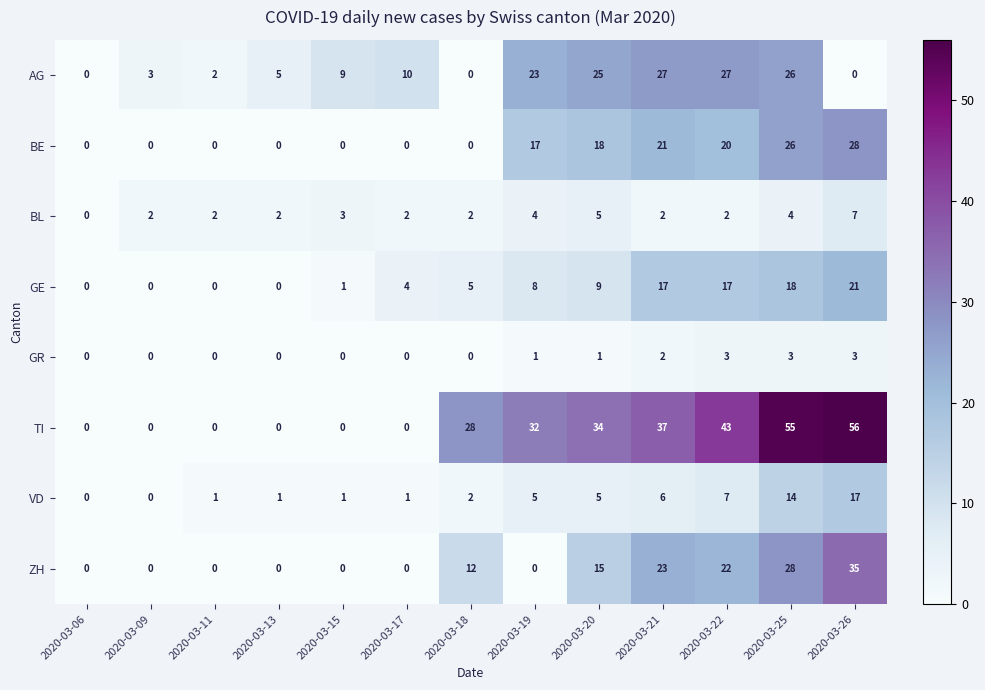

The value of GR at 2020-03-25 is 5. True or false?

False